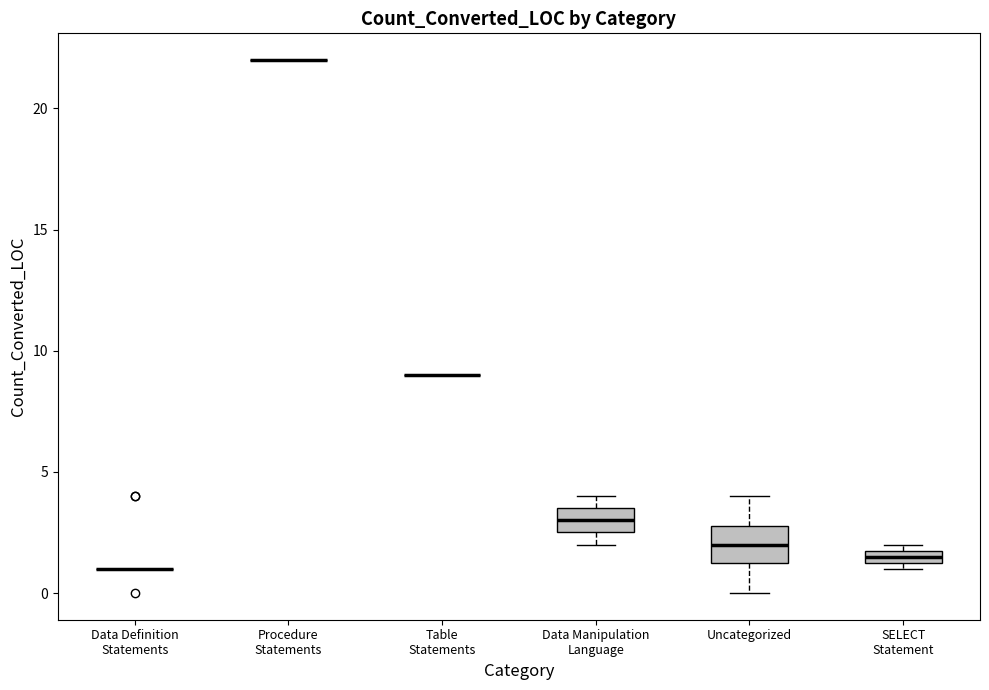

Comparing the boxes themselves (not the whiskers), which one is the tallest?

Uncategorized